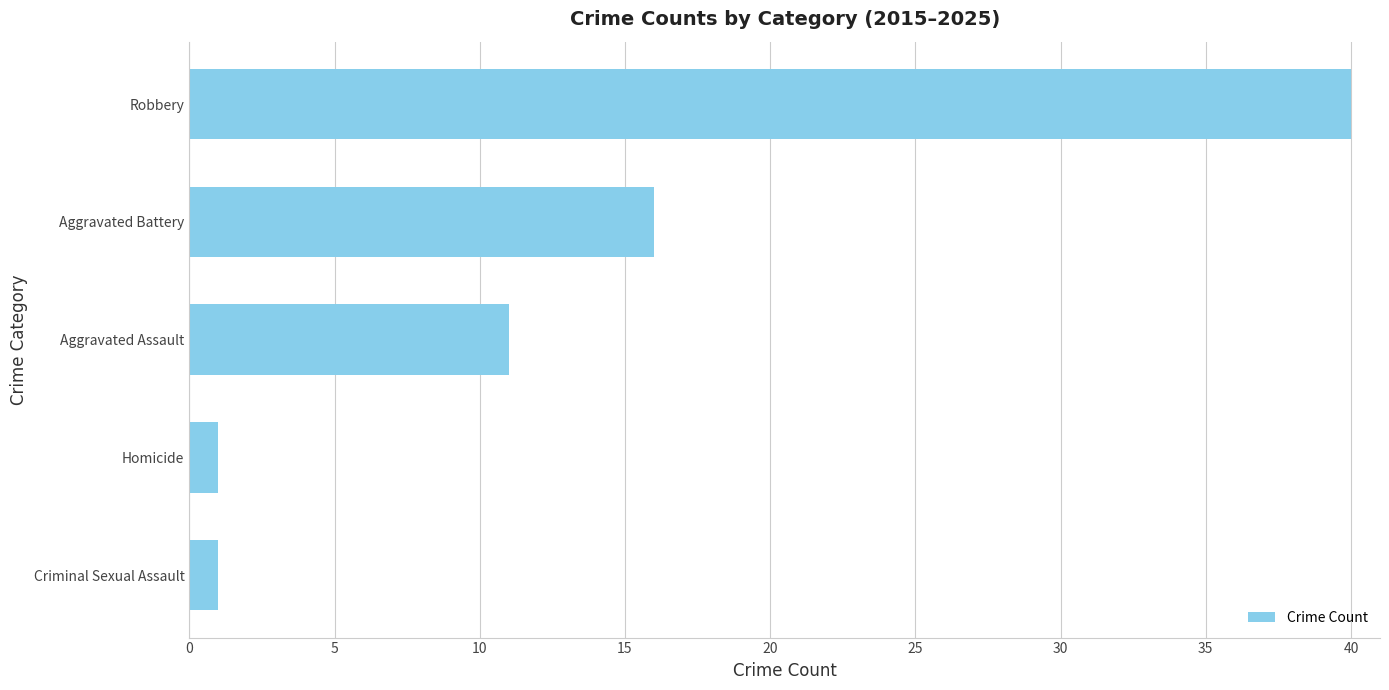

What is the change in value from Homicide to Aggravated Battery?

+15